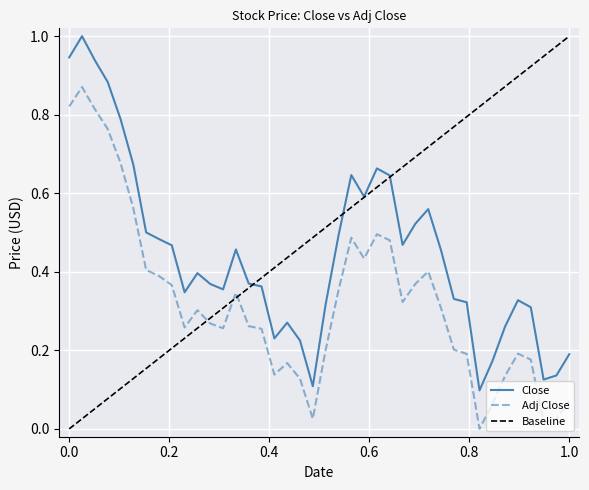

True or false: Close has more than 2 points higher than both neighbors.

True